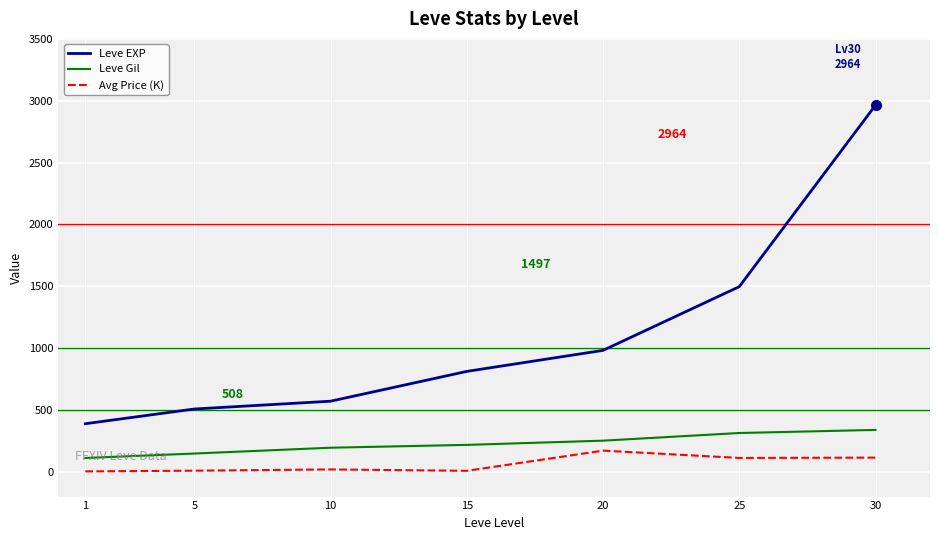

Count the number of data series in this chart.

3